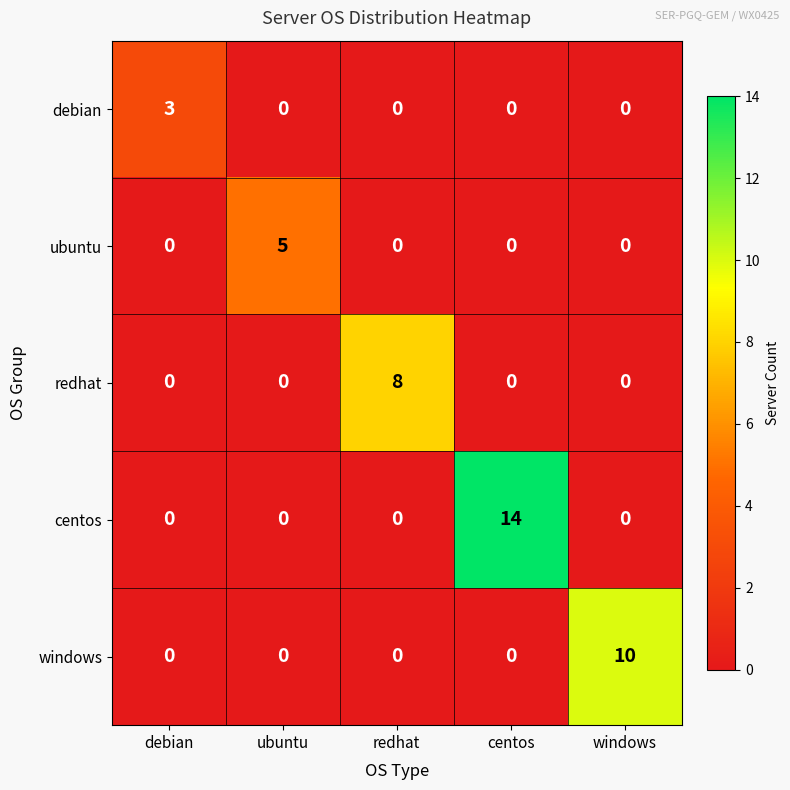

Count the ubuntu values in the range 0 to 1.

4